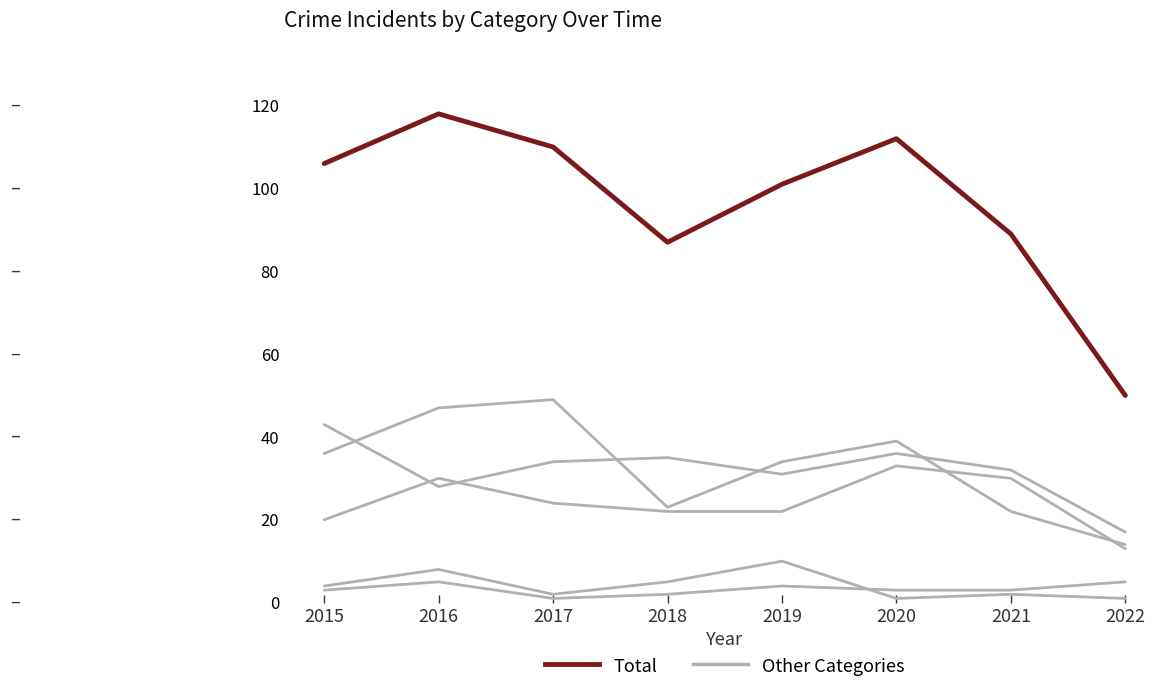

Between 2015 and 2022, which is larger?

2015